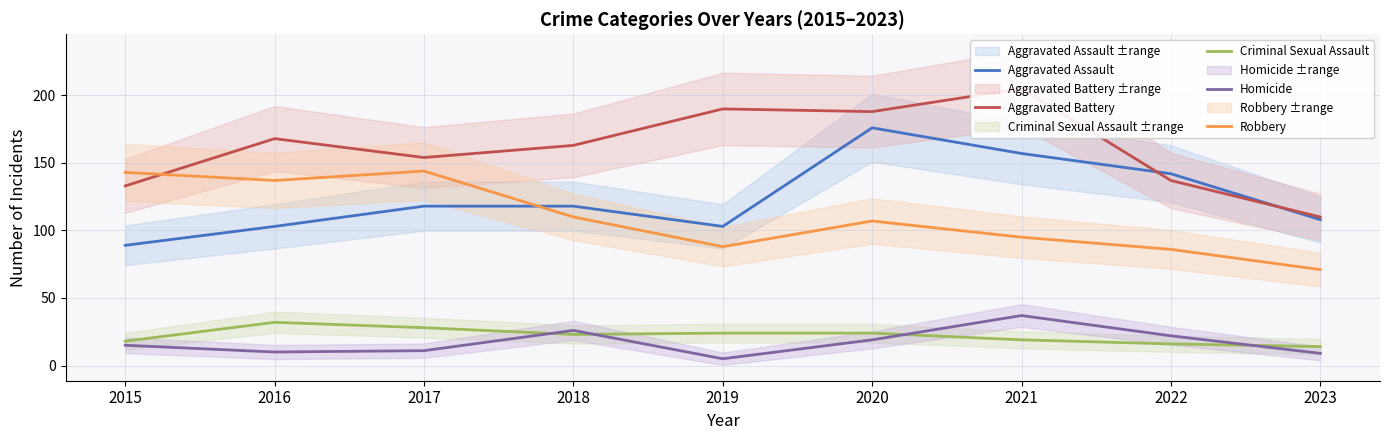

Reading right to left, extract all data points from this chart.

Aggravated Assault: 108	142	157	176	103	118	118	103	89
Aggravated Battery: 110	137	205	188	190	163	154	168	133
Criminal Sexual Assault: 14	16	19	24	24	23	28	32	18
Homicide: 9	22	37	19	5	26	11	10	15
Robbery: 71	86	95	107	88	110	144	137	143